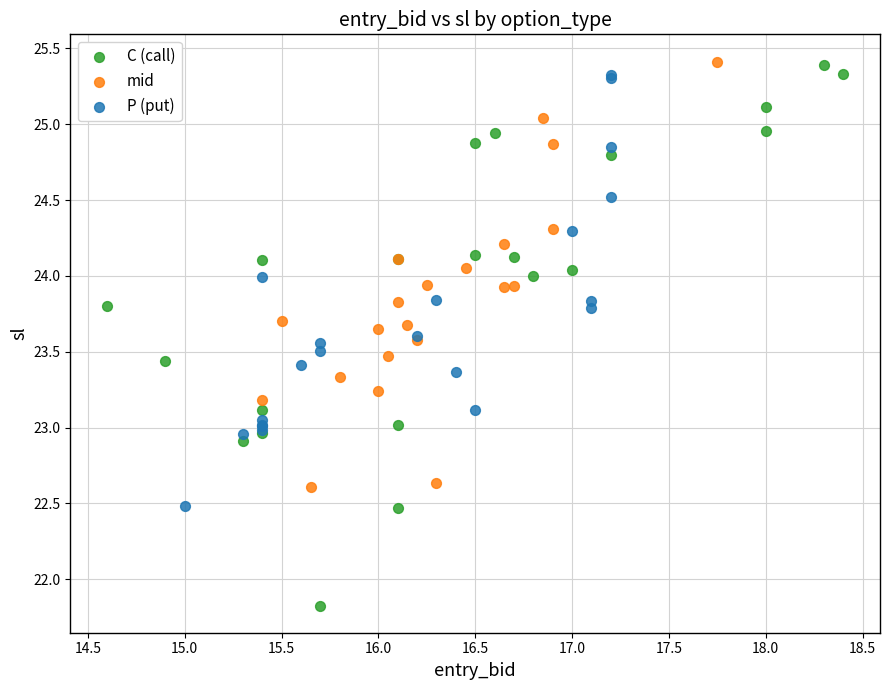

Which series reaches the minimum Y coordinate?

C (call)